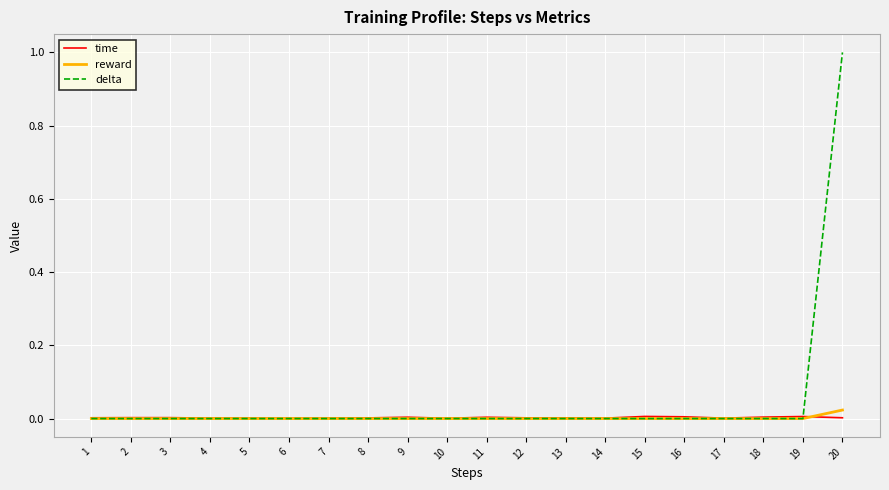

At which category is the sum across all series the highest?

20